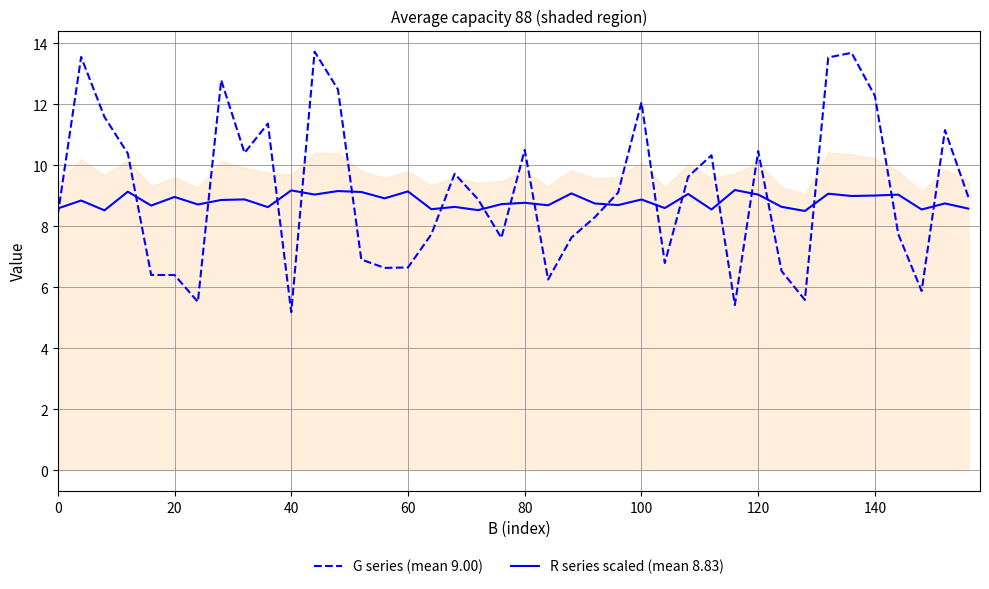

How many lines are shown in the chart?

2